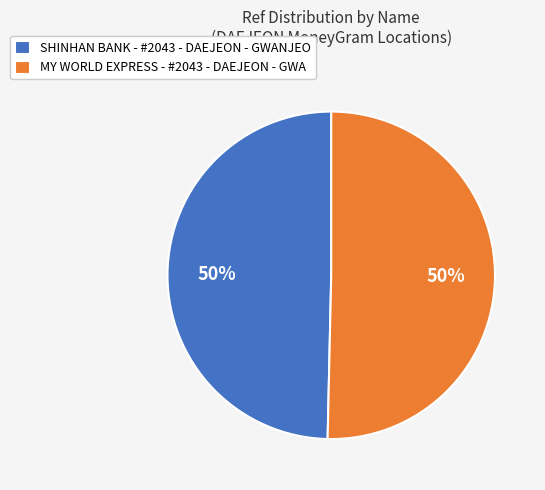

Do MY WORLD EXPRESS - #2043 - DAEJEON - GWA and SHINHAN BANK - #2043 - DAEJEON - GWANJEO together represent more than half of the pie?

Yes